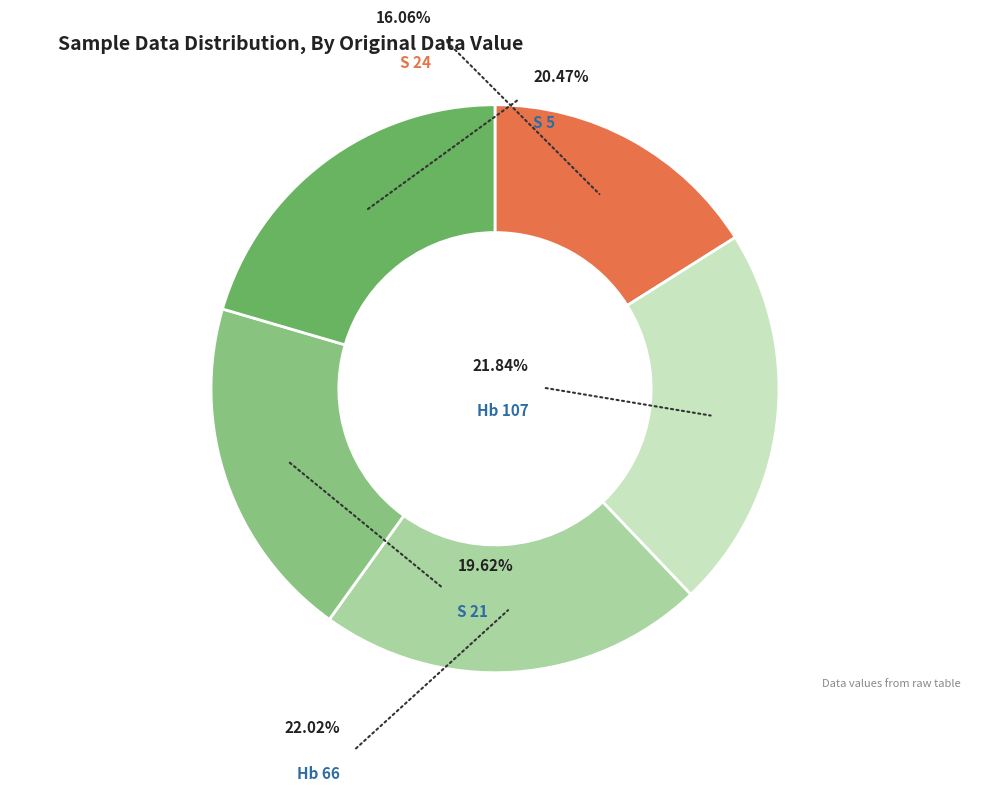

To the nearest percent, what is the average slice percentage?

20%